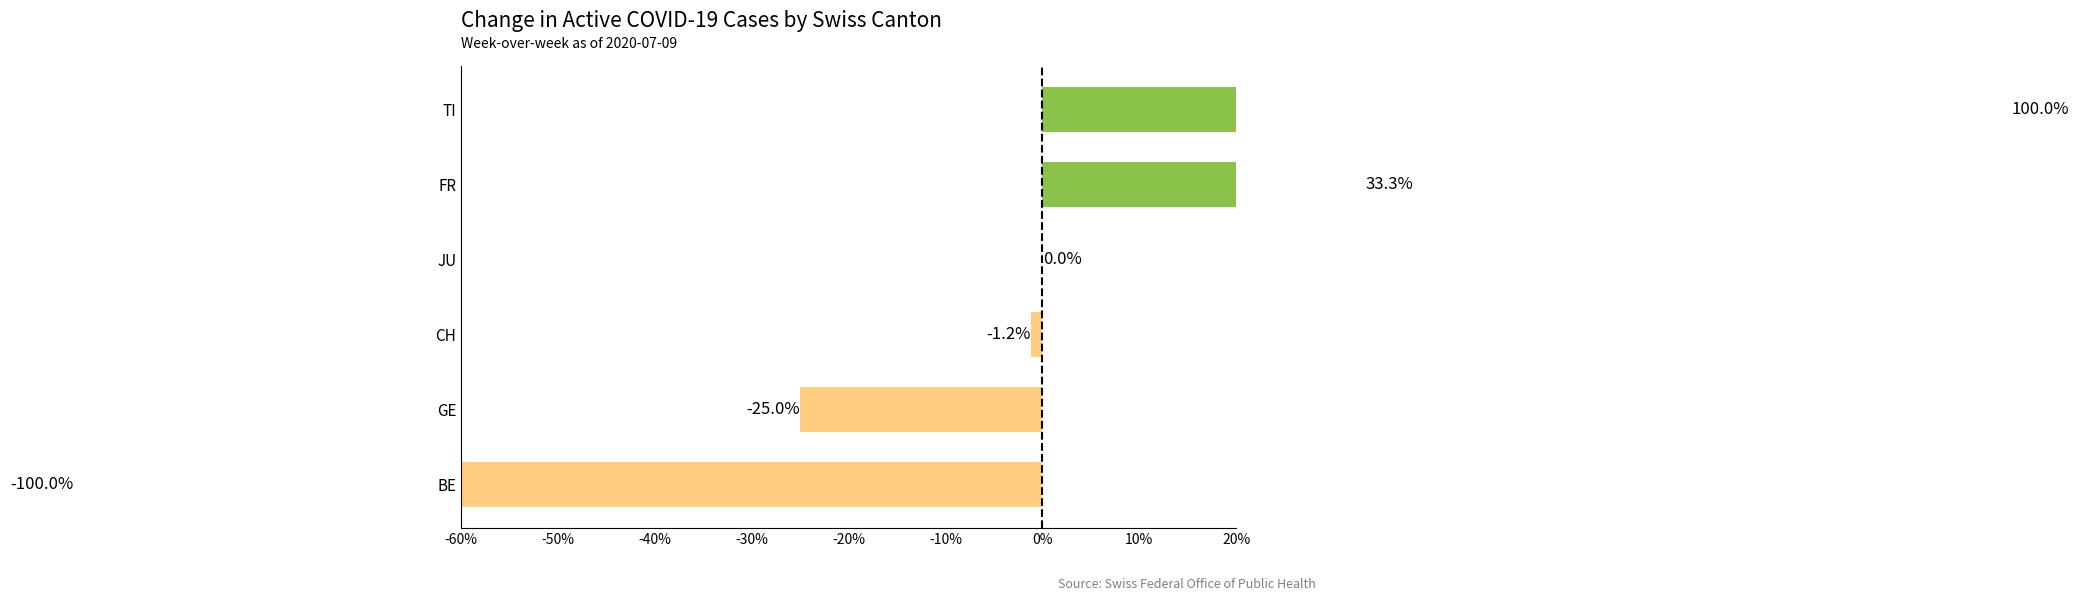

Is it true that the value at BE is -43.7?

False